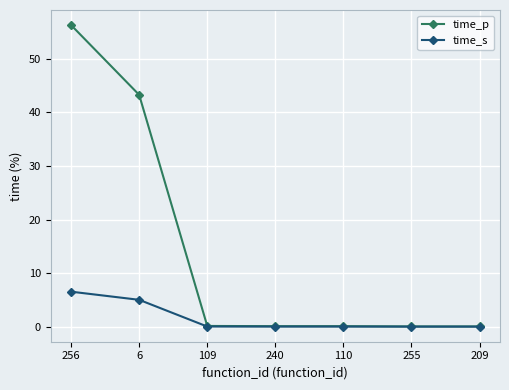

List the series in order of their overall mean, highest first.

time_p, time_s